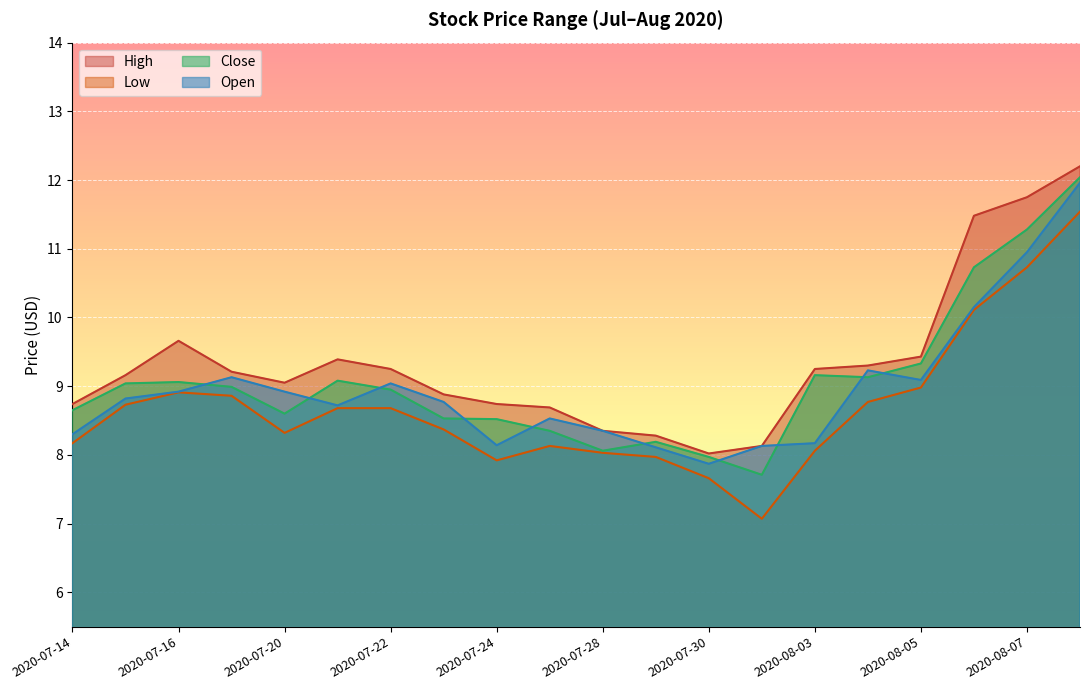

List the series in order of their peak value, highest first.

High, Close, Open, Low